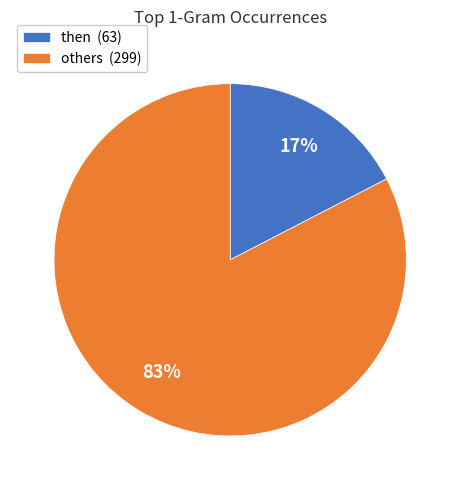

Which has a higher value, then (63) or others (299)?

others (299)